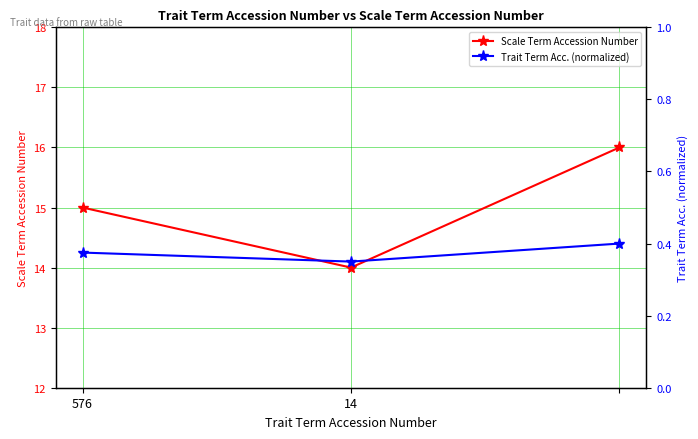

How many series are shown in this chart?

2